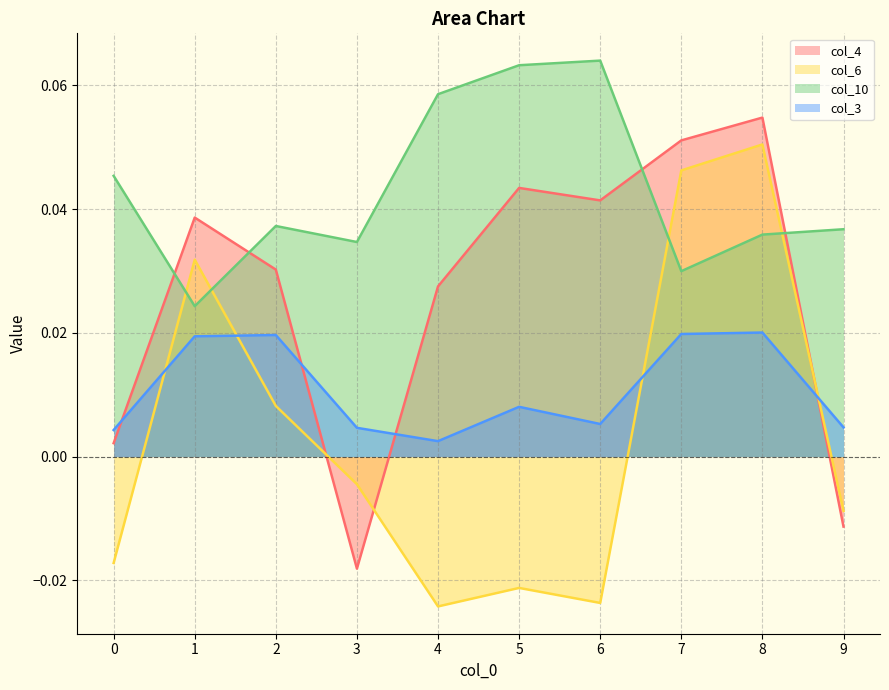

After their last crossing, which series has the higher values: col_6 or col_10?

col_10